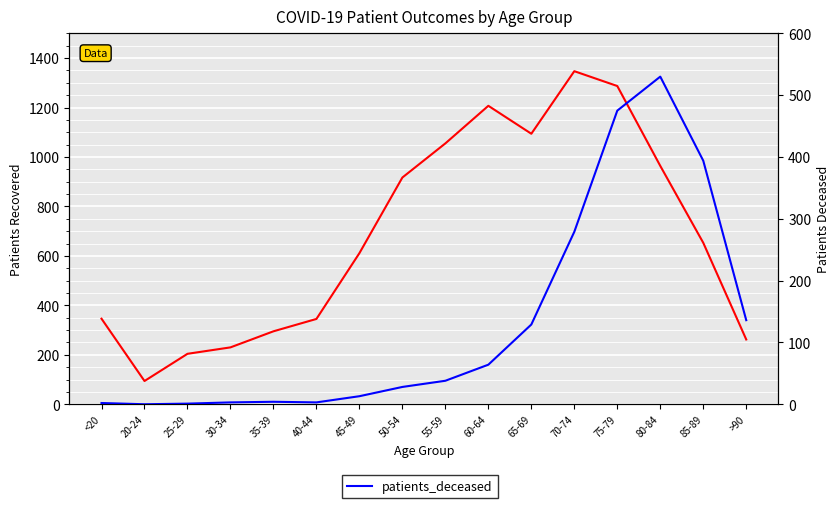

What is the difference between the highest and lowest values at 25-29?

203